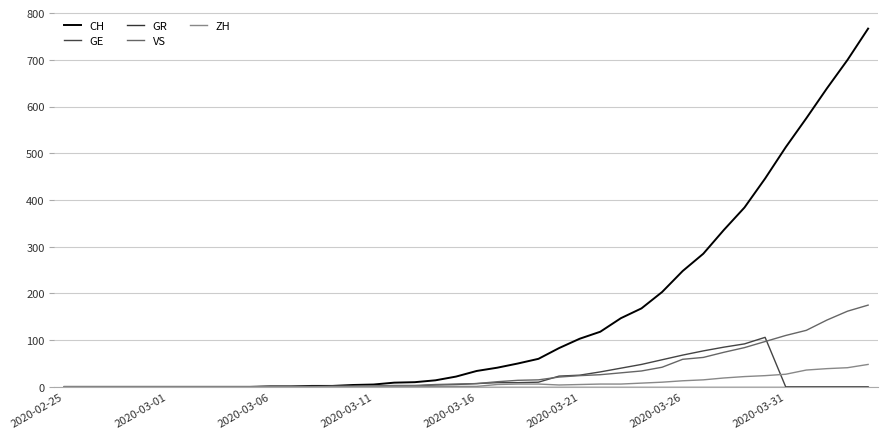

Reading left to right, what are all the values shown in this chart?

CH: 0	0	0	0	0	0	0	0	0	0	1	1	2	2	4	5	9	10	14	22	34	41	50	60	83	103	118	147	168	203	248	285	336	384	446	513	575	639	700	767
GE: 0	0	0	0	0	0	0	0	0	0	0	0	0	0	1	1	2	2	4	5	7	9	9	10	23	25	32	40	48	58	68	77	85	92	106	0	0	0	0	0
GR: 0	0	0	0	0	0	0	0	0	0	0	0	0	0	0	0	0	0	0	0	0	0	0	0	0	0	0	0	0	0	0	0	0	0	0	0	0	0	0	0
VS: 0	0	0	0	0	0	0	0	0	0	1	1	1	1	1	2	3	3	5	6	7	11	14	15	21	24	26	30	34	42	59	63	74	84	97	110	121	143	162	175
ZH: 0	0	0	0	0	0	0	0	0	0	0	0	0	1	1	1	1	1	1	1	1	5	6	6	4	5	6	6	8	10	13	15	19	22	24	27	36	39	41	48